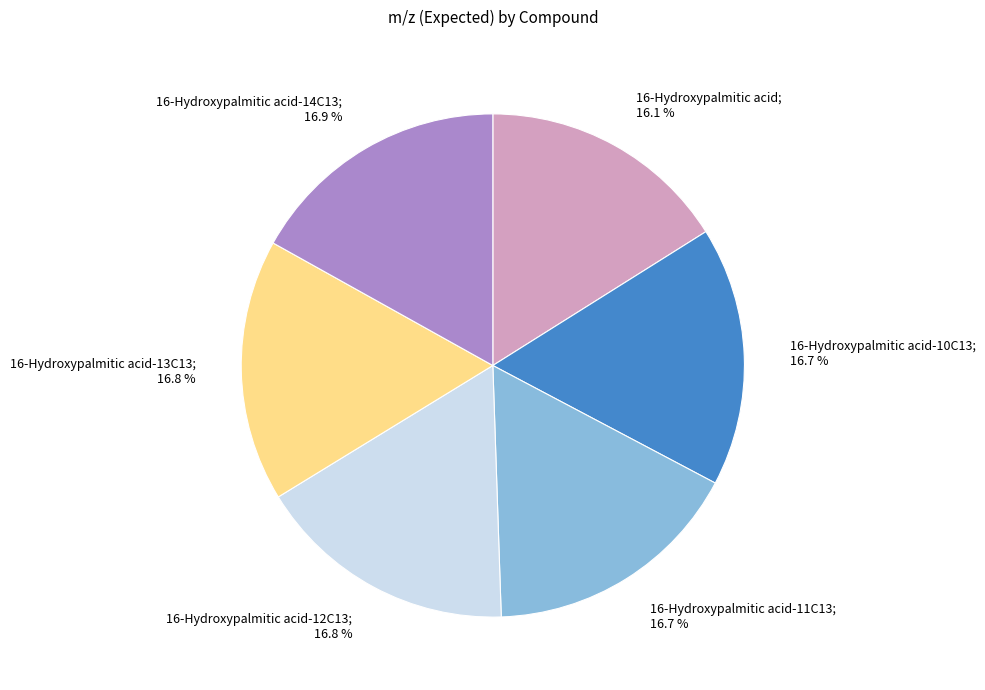

Which category has the smallest portion of the pie?

16-Hydroxypalmitic acid; 16.1 %